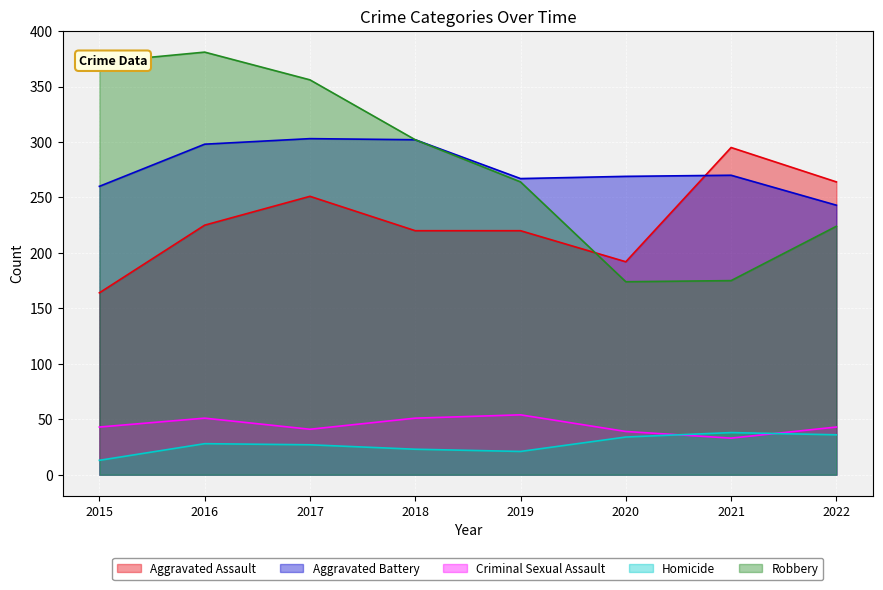

What is the difference between the highest and lowest values at 2016?

353